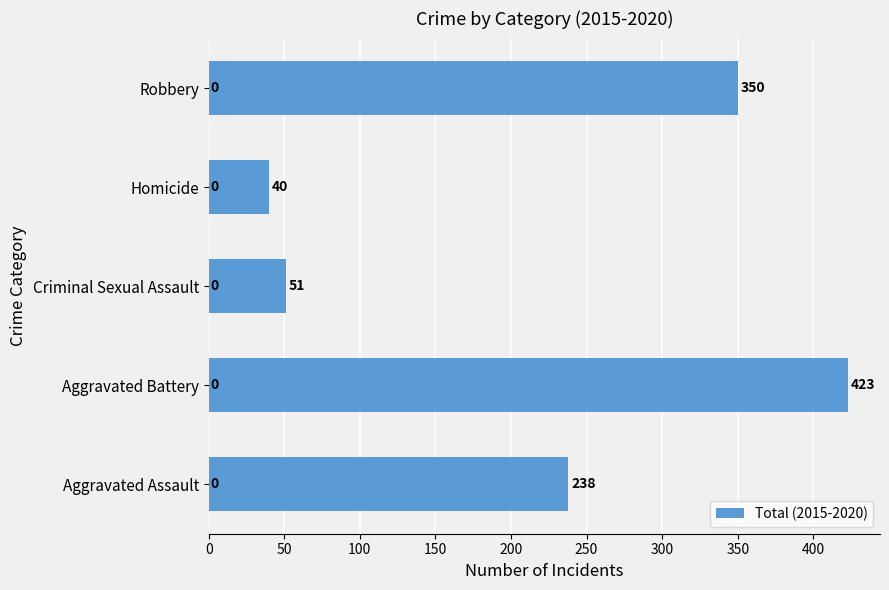

Between Aggravated Assault and Homicide, which is larger?

Aggravated Assault